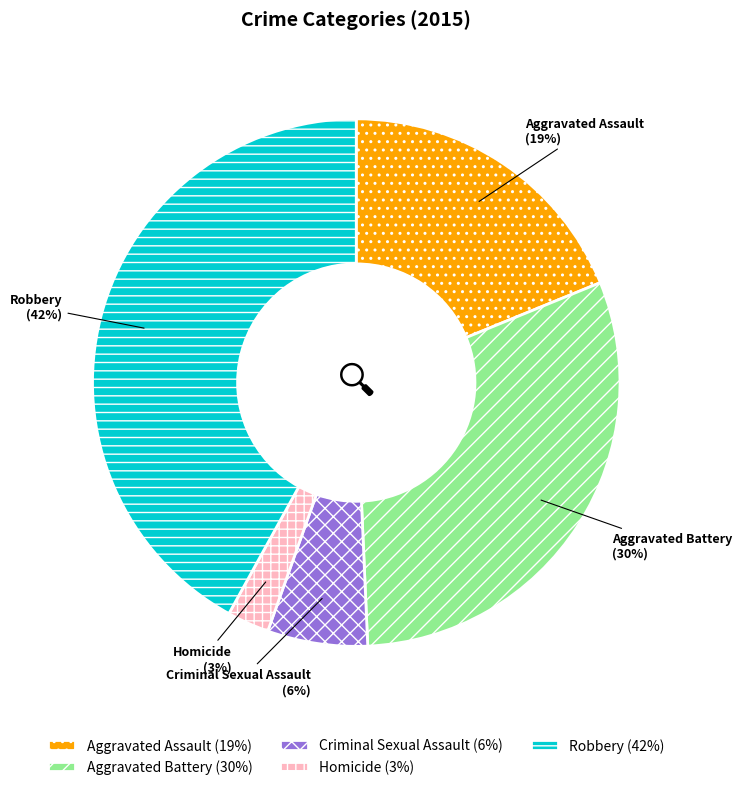

To the nearest percent, what portion does Robbery represent?

42%